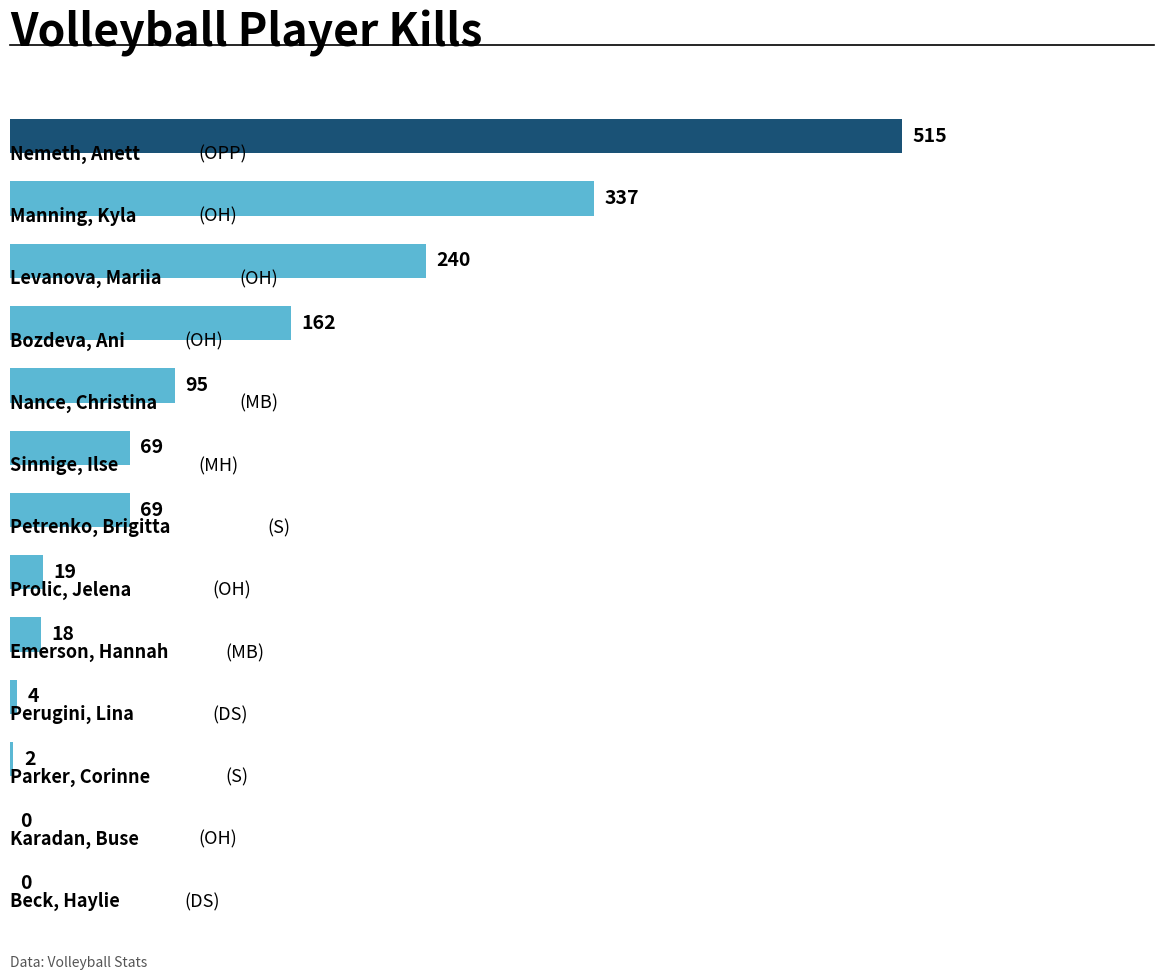

What is the sum of all values?

1530